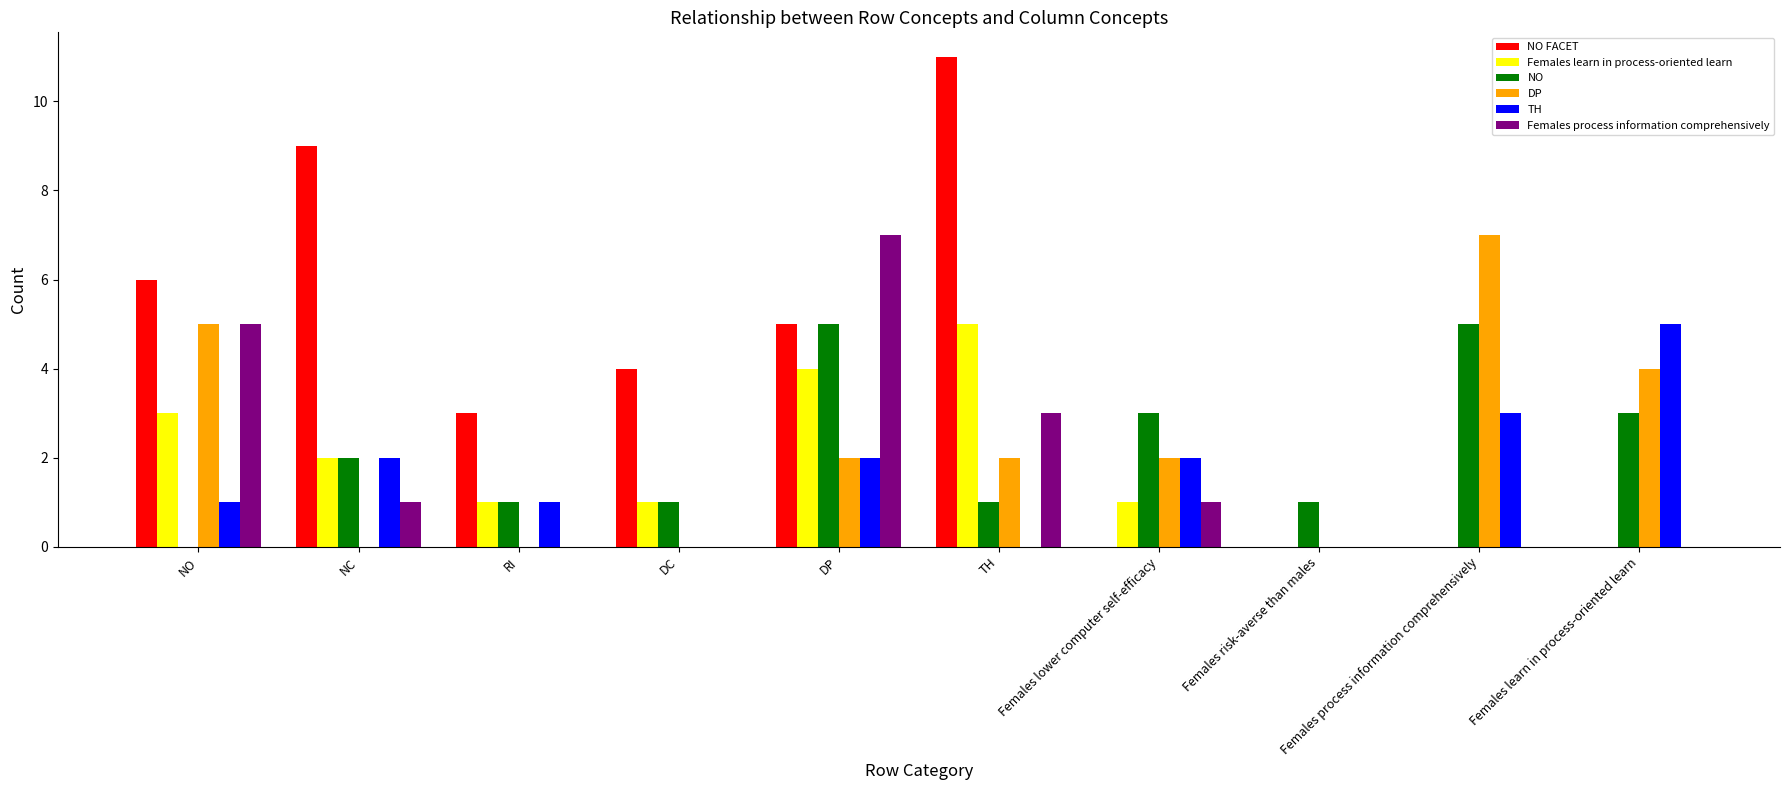

The value of Females process information comprehensively at TH is 2. True or false?

False